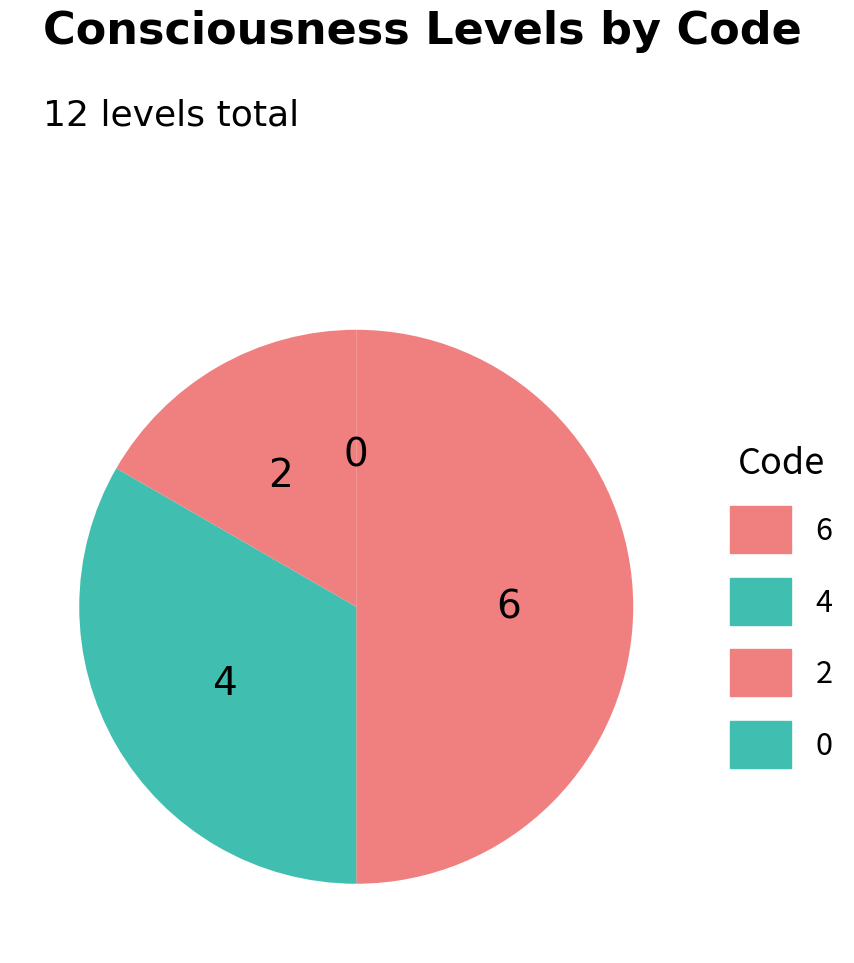

Is it true that 2 is 17% of the pie?

True